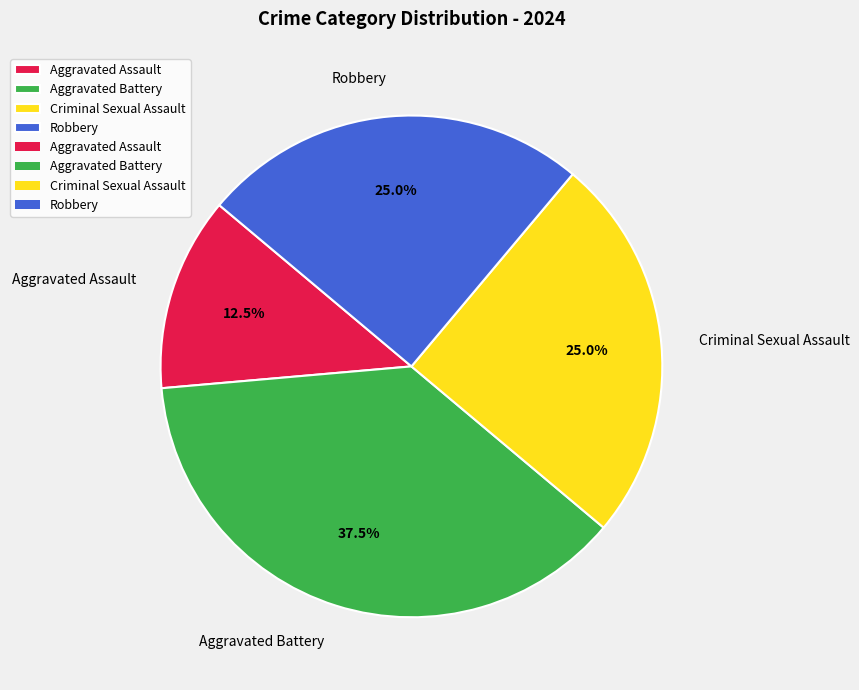

To the nearest percent, what is the difference between the largest and smallest slice percentages?

25%